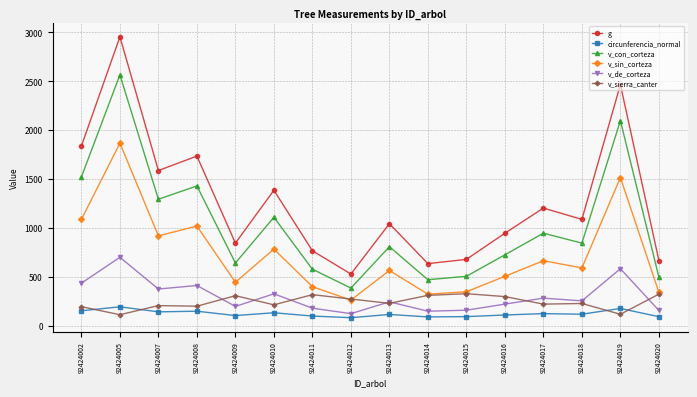

How many data points in g are above 1086?

8